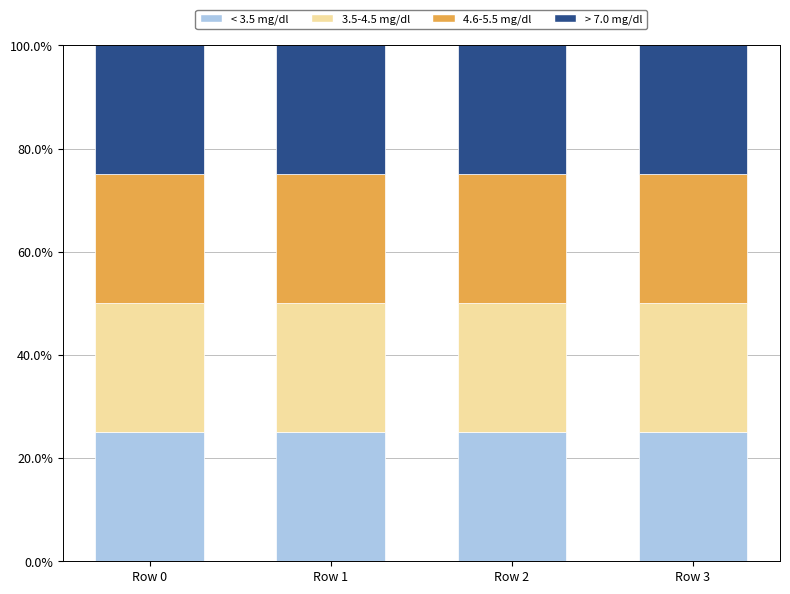

Reading left to right, what are the values for < 3.5 mg/dl?

Row 0=25.0	Row 1=25.0	Row 2=25.0	Row 3=25.0